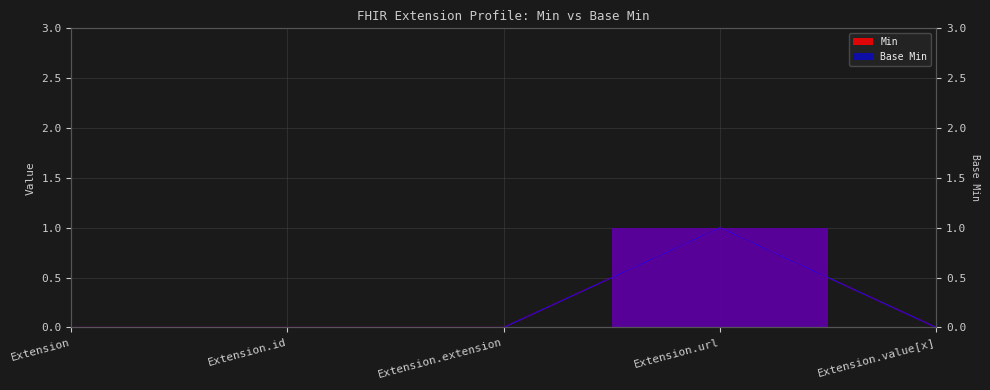

How many lines are shown in the chart?

2